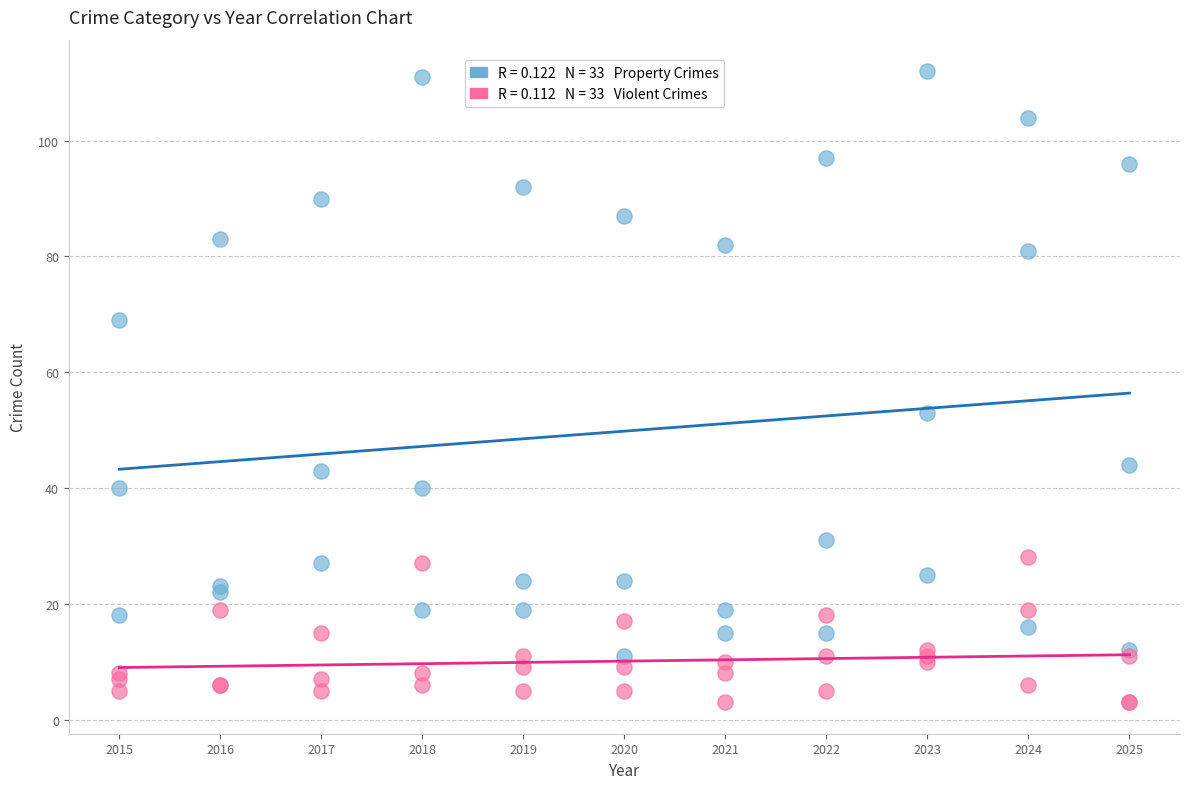

Across all series, what Y value is closest to 57?

53